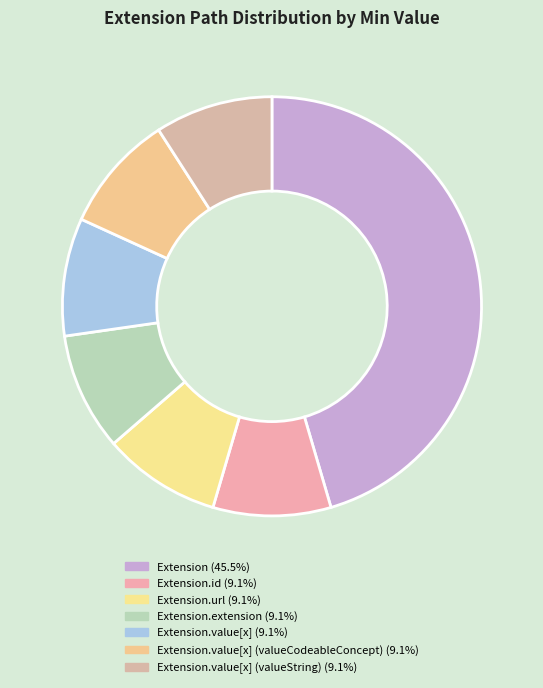

Count the number of slices in the pie.

7